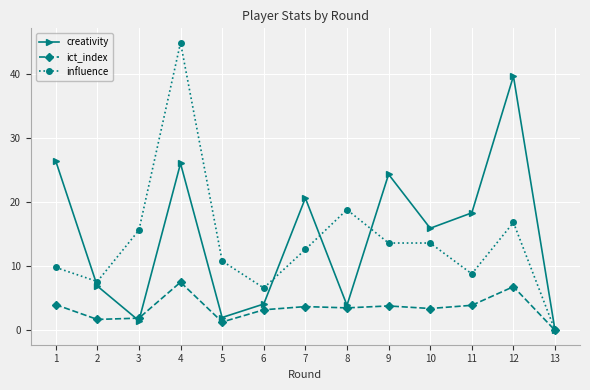

Does the chart display data point markers on the line(s)?

Yes